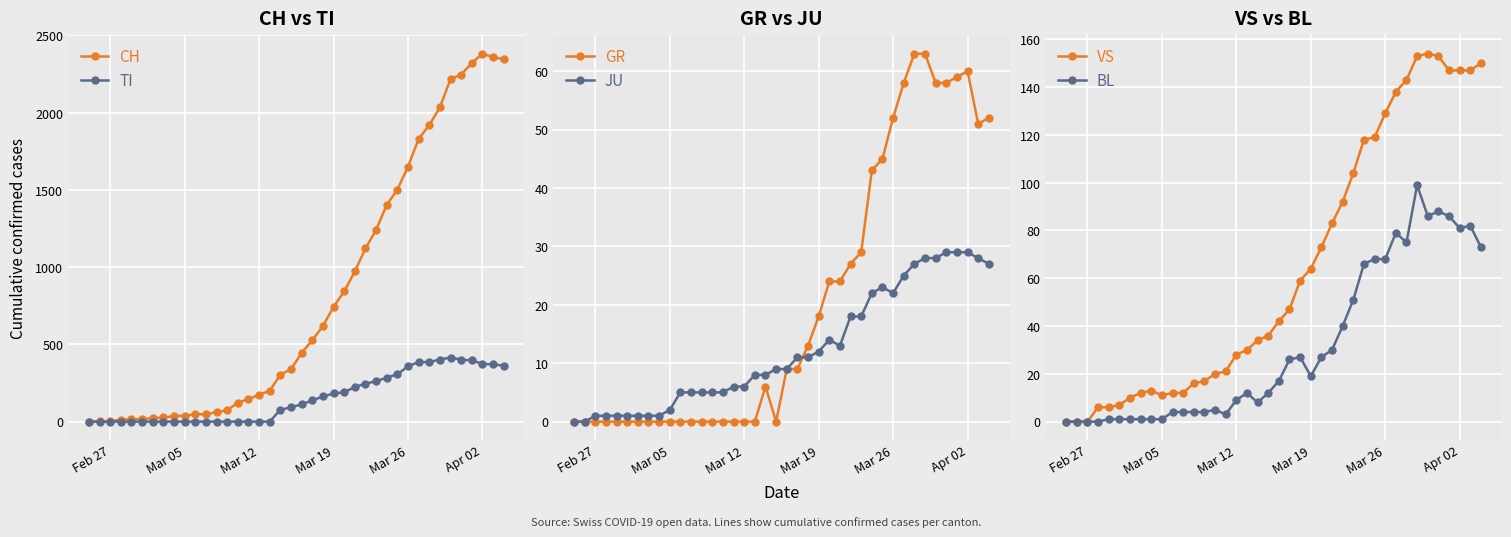

What is the value of the CH point at the 4th from the left?

13